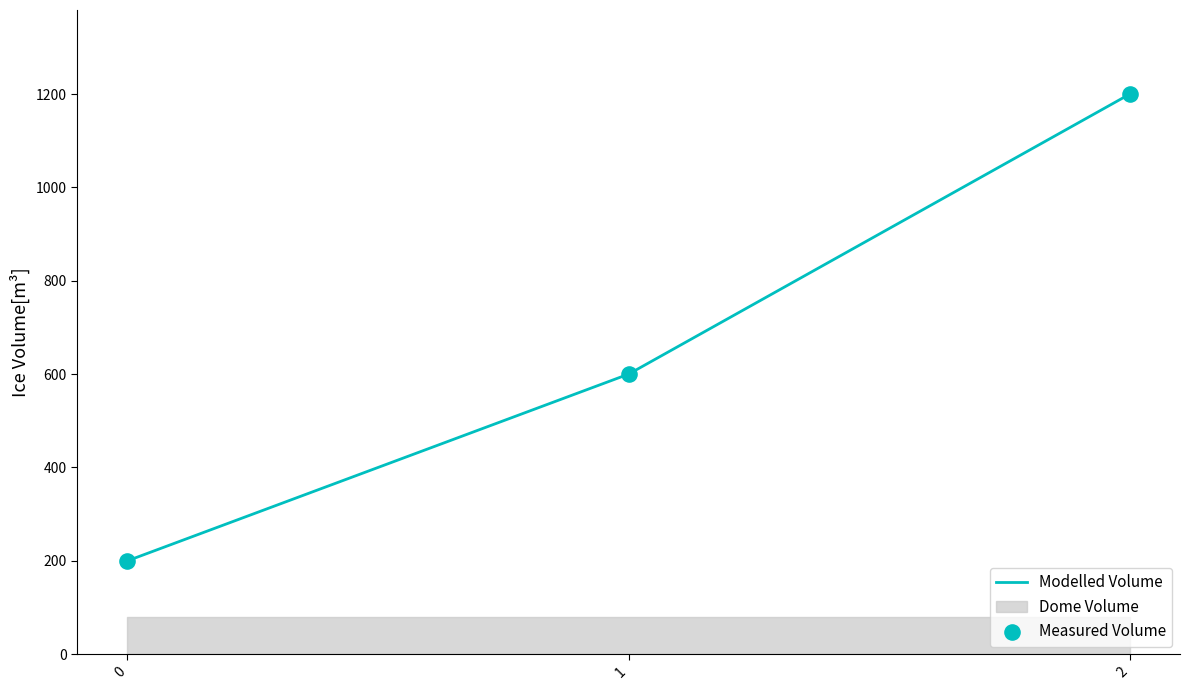

True or false: Modelled Volume has a value of 126 at 0.

False